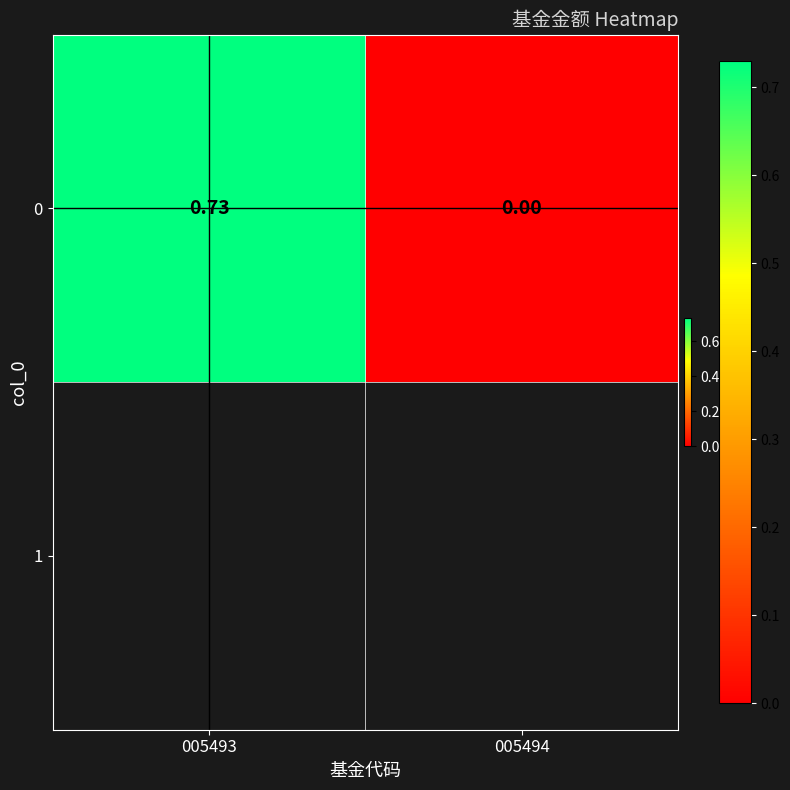

Count the values in the range 0 to 1.

2